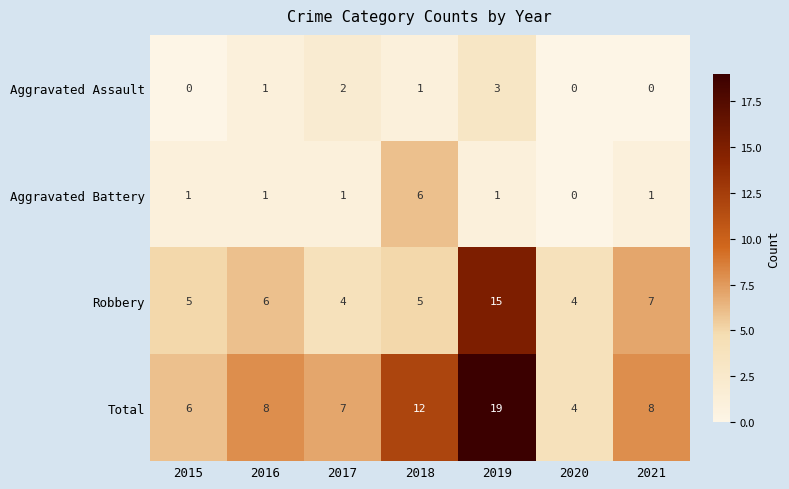

What is the maximum value for Aggravated Battery?

6